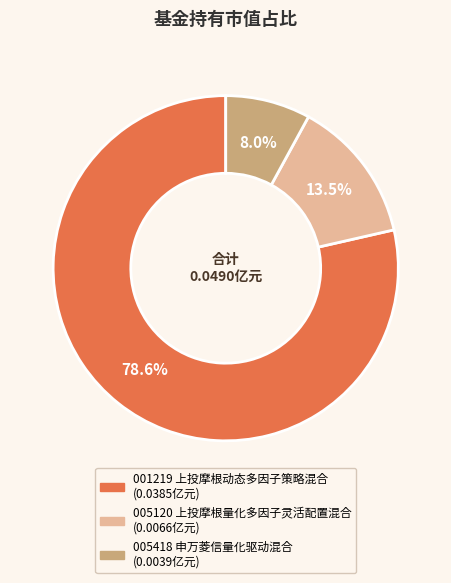

Is there a majority slice in this chart?

Yes